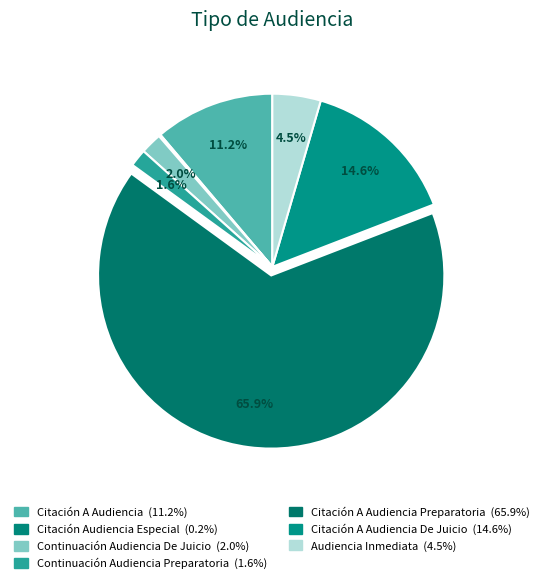

Does any single category account for the majority?

Yes